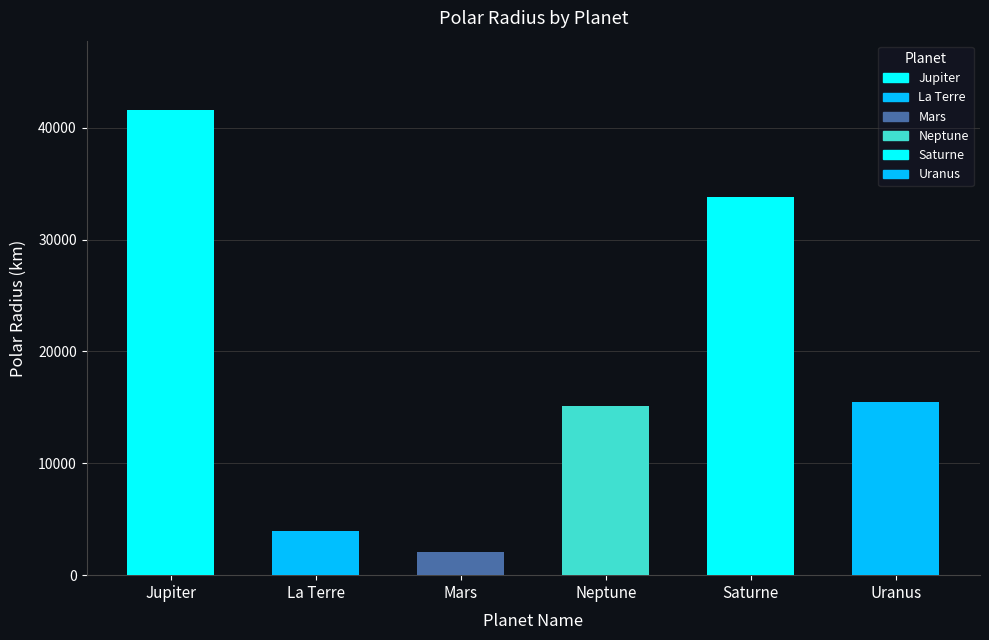

Is it true that the value at Neptune is 8625.0?

False